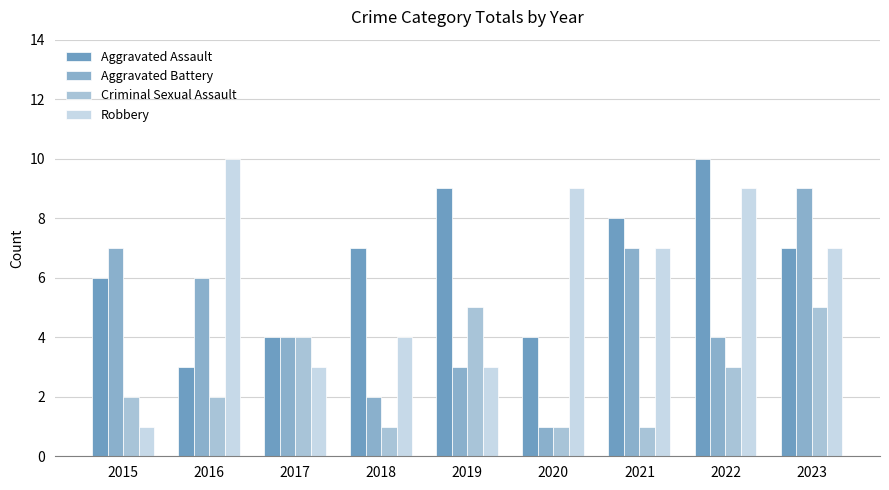

What is the maximum value shown in the chart?

10